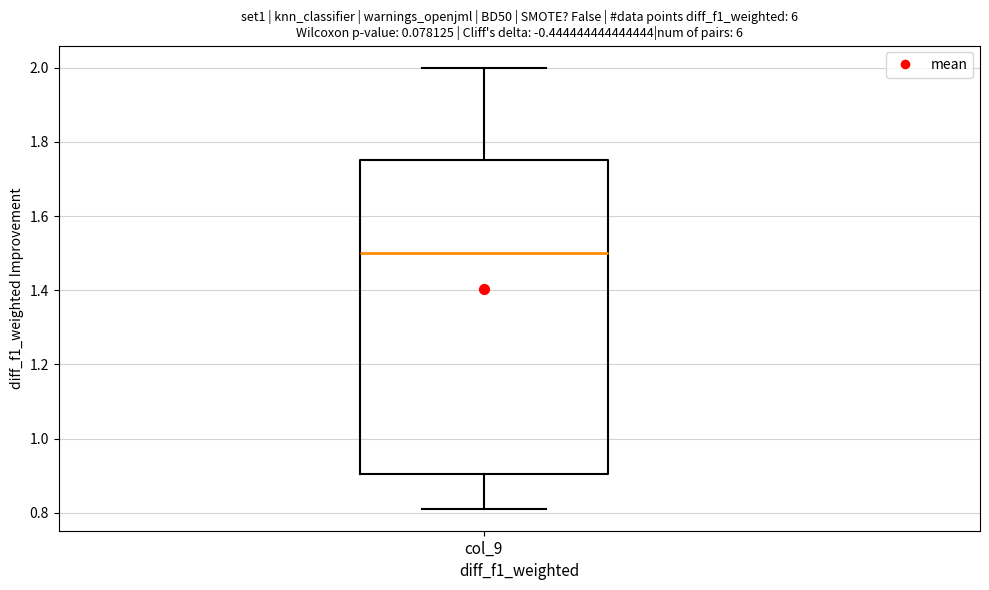

Where is the lower edge of the box for col_9 on the y-axis? The values are not printed on the chart, so give them approximately, as read against the axis.

0.90